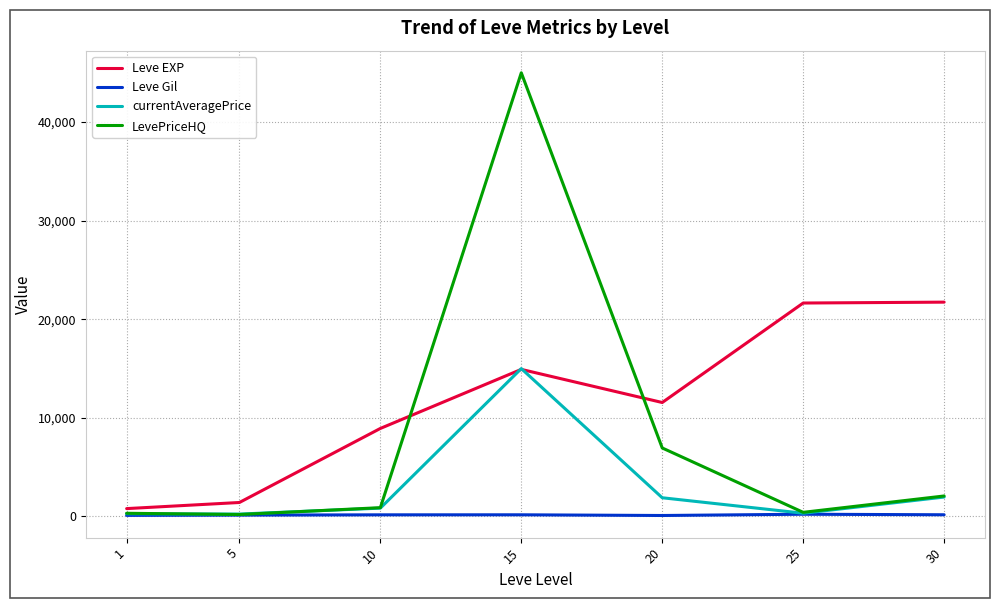

Rank the series by their maximum value, from highest to lowest.

LevePriceHQ, Leve EXP, currentAveragePrice, Leve Gil